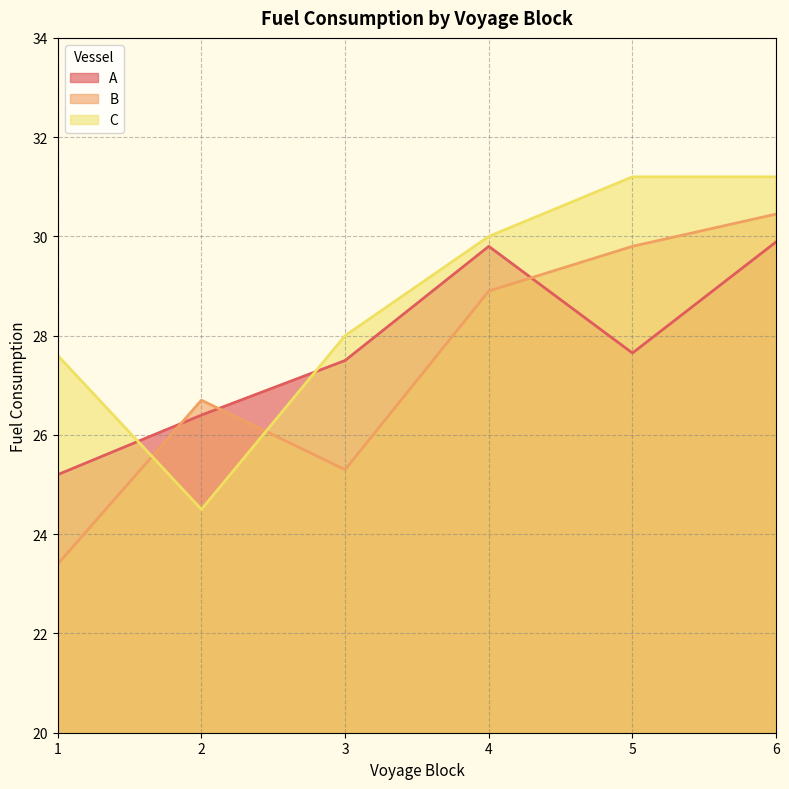

Reading left to right, what are all the values shown in this chart?

A: 25.2	26.4	27.5	29.8	27.6	29.9
B: 23.4	26.7	25.3	28.9	29.8	30.4
C: 27.6	24.5	28.0	30.0	31.2	31.2